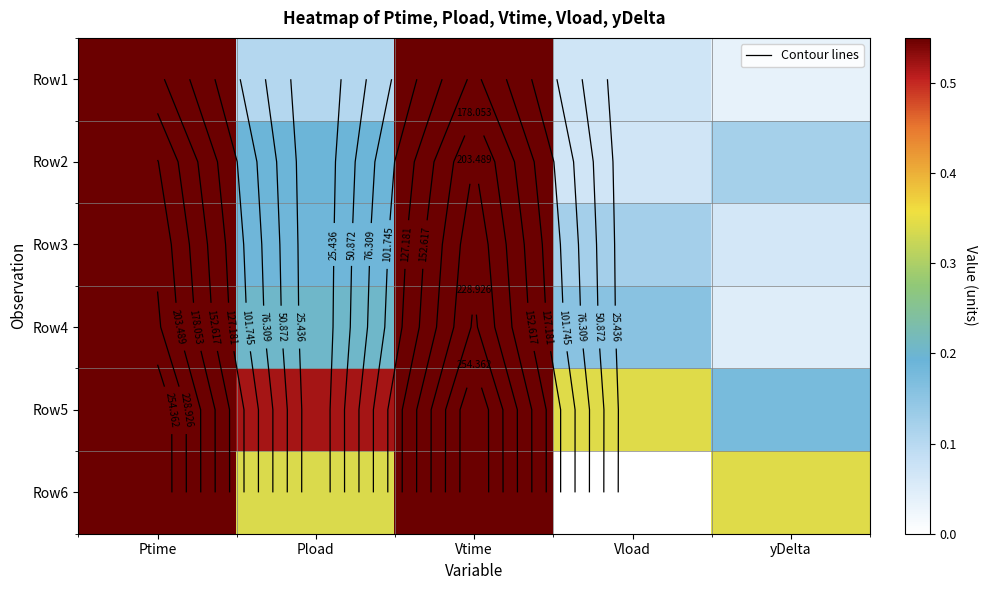

Which category has the highest value across all series?

Vtime